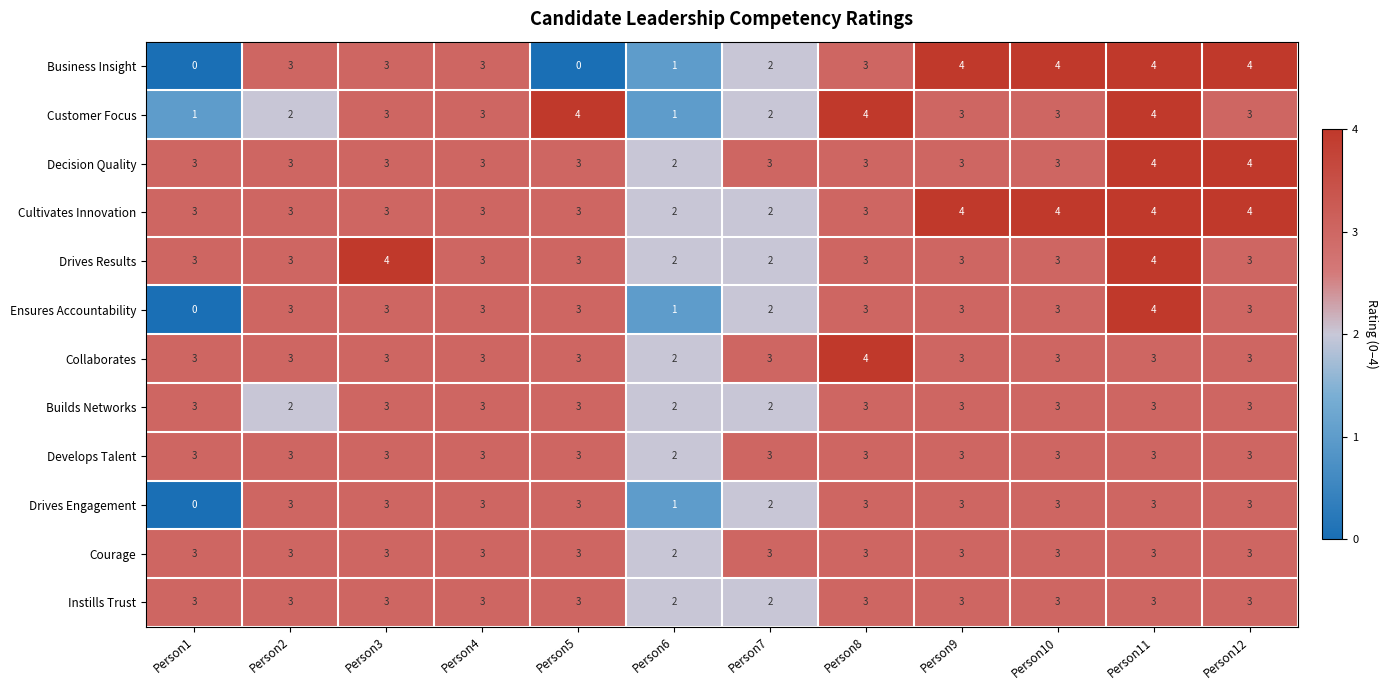

What is the difference between the highest and lowest values at Person1?

3